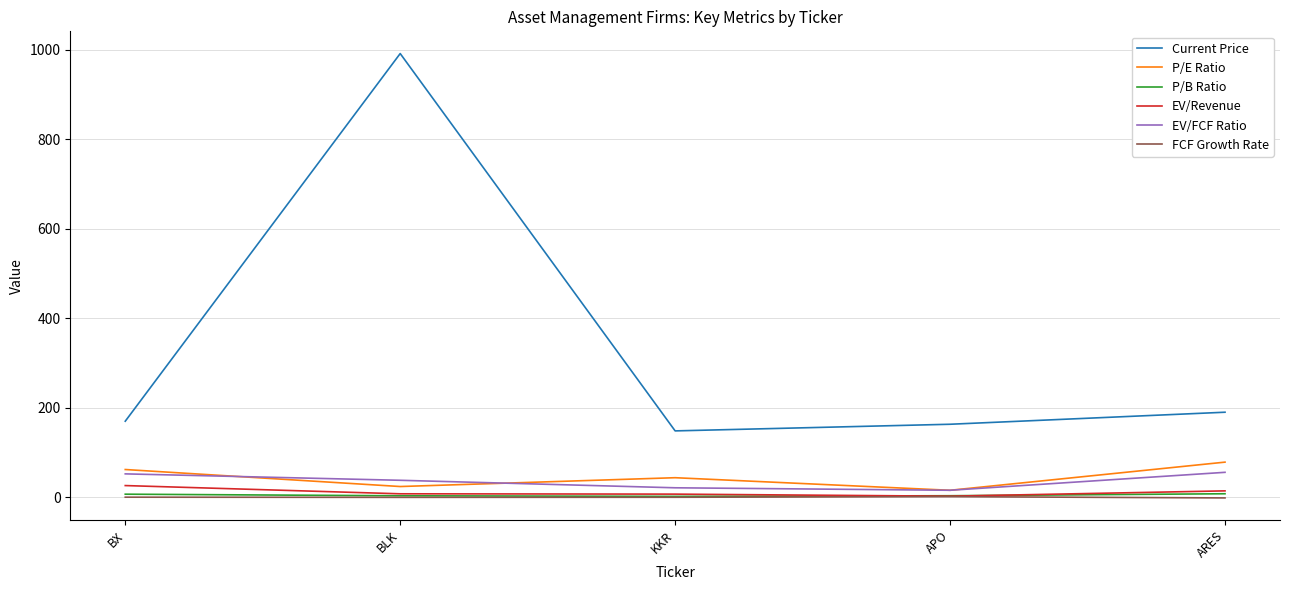

Is it true that FCF Growth Rate equals 0.3 at KKR?

True